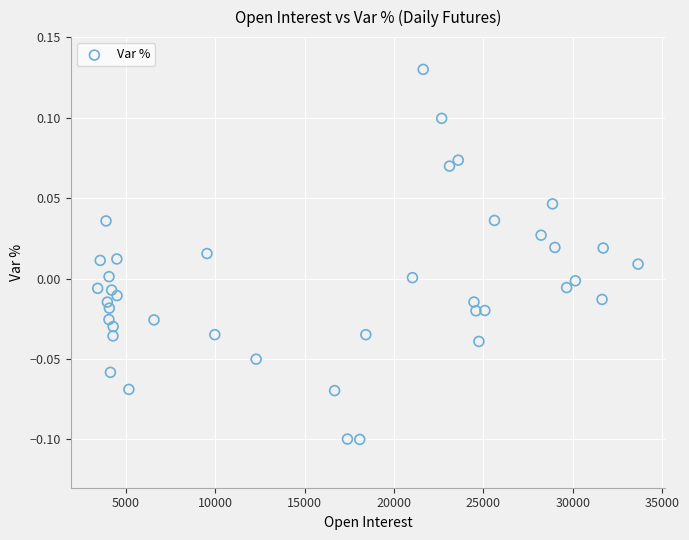

What is the range of X values (max minus min)?

30224.0